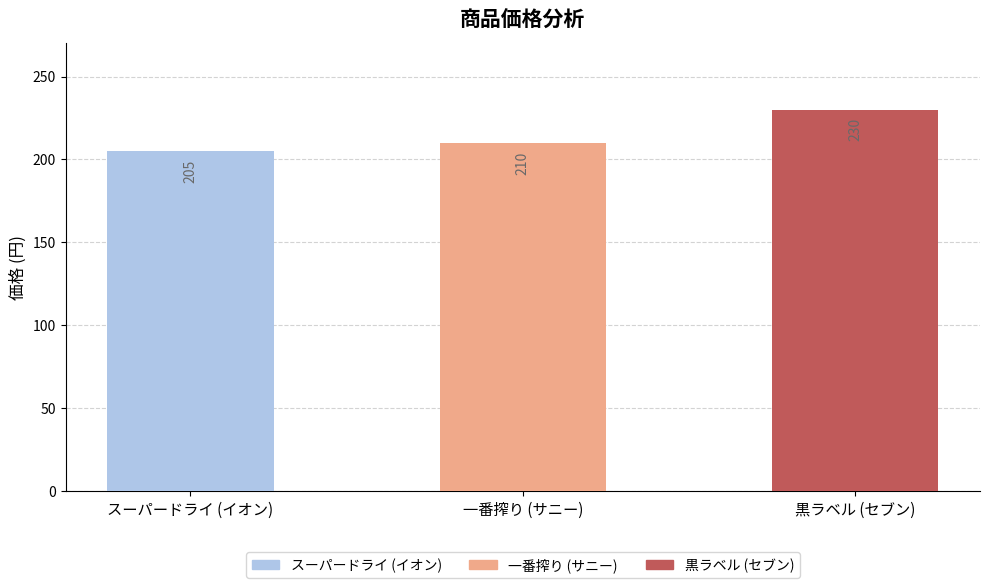

List the labels in order of value, smallest first.

スーパードライ (イオン), 一番搾り (サニー), 黒ラベル (セブン)